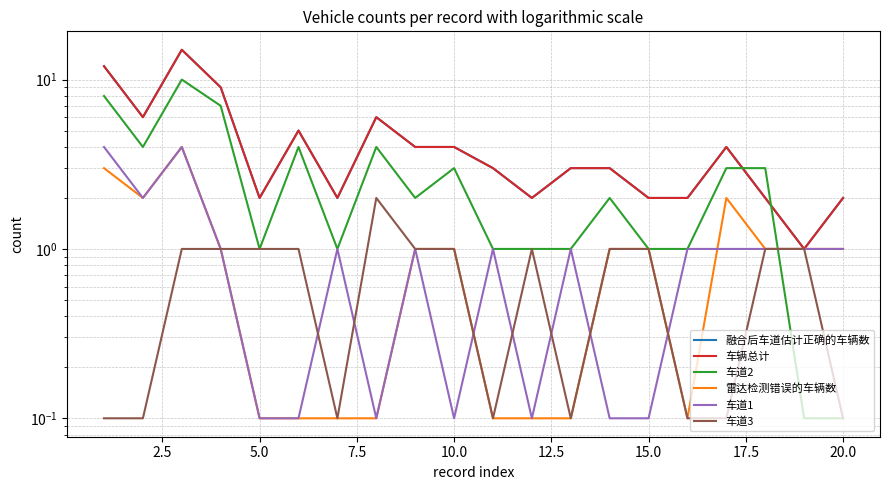

How many intersections are there between 车道1 and 雷达检测错误的车辆数?

4